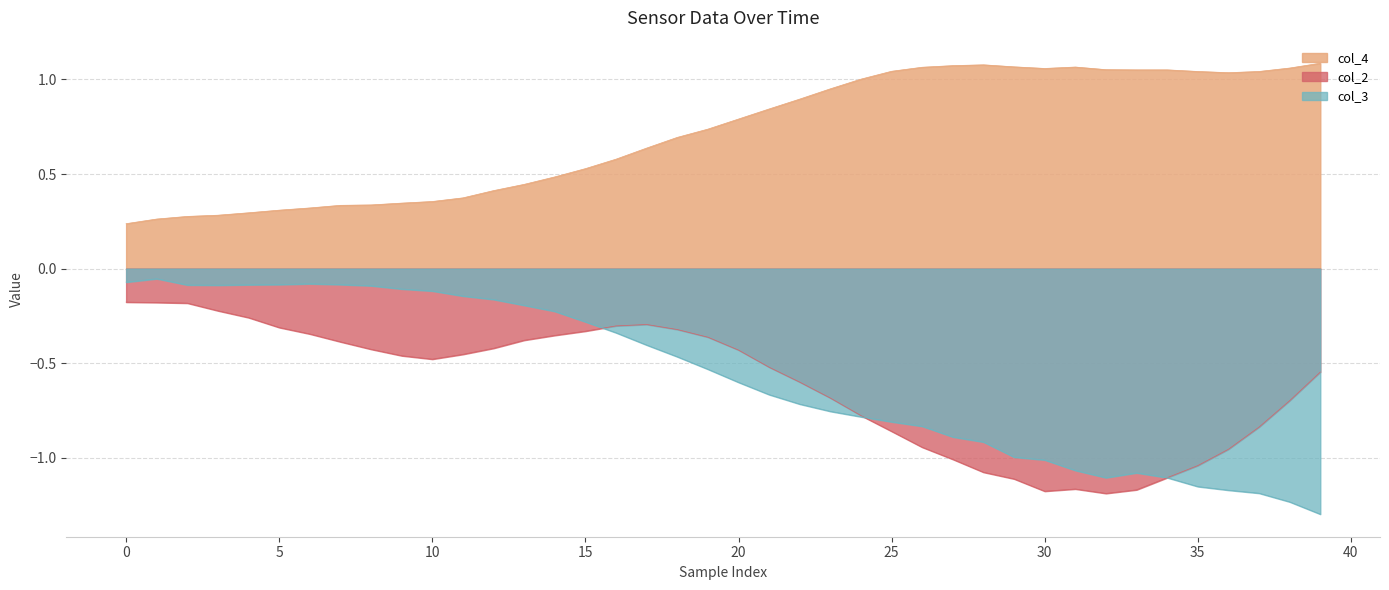

Which series changed the most between 14 and 23?

col_3